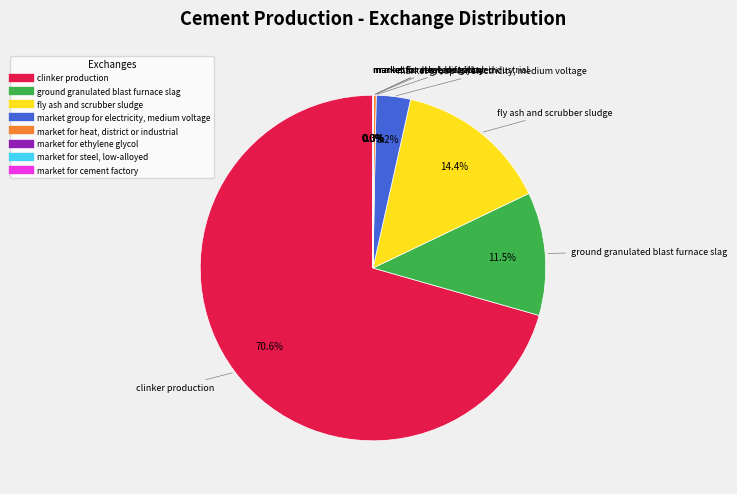

Does market for heat, district or industrial represent more than half of the total?

No